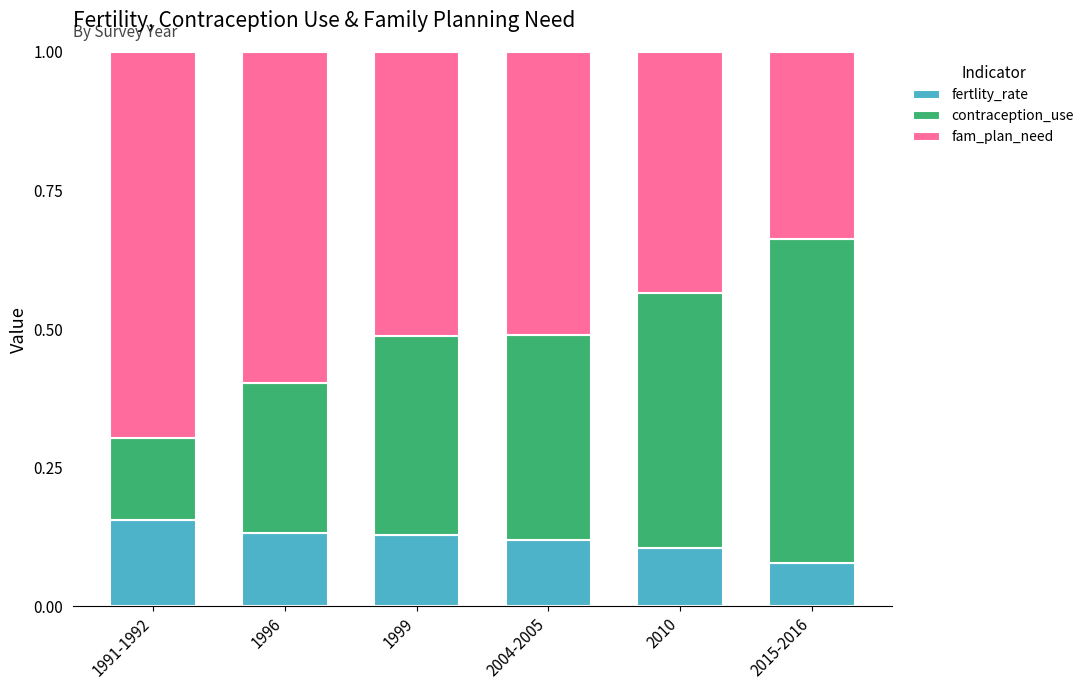

True or false: fertlity_rate has a value of 0.0 at 2010.

False